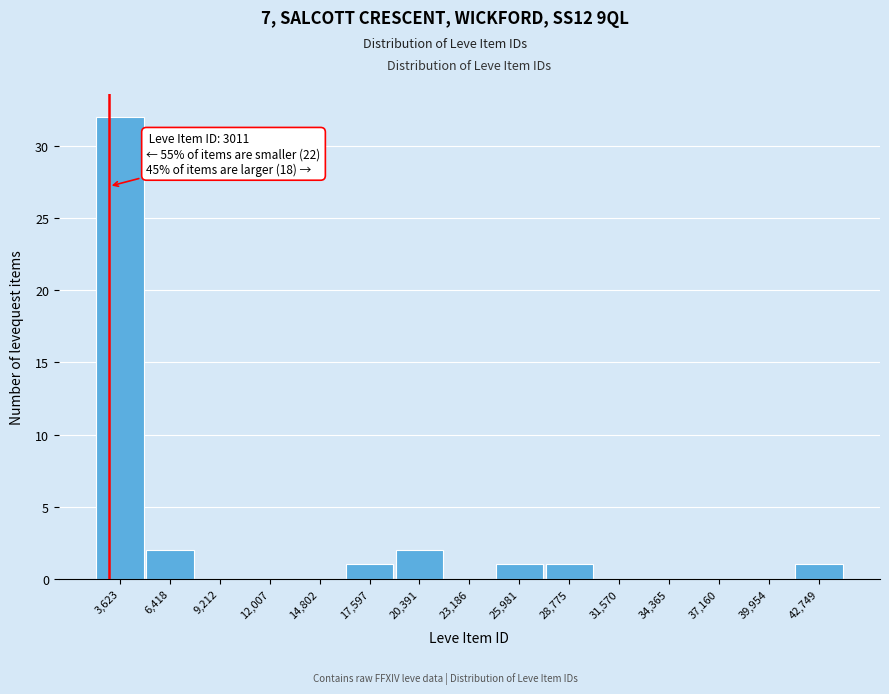

Which range on the x-axis has the tallest bar?

2000 to 5000